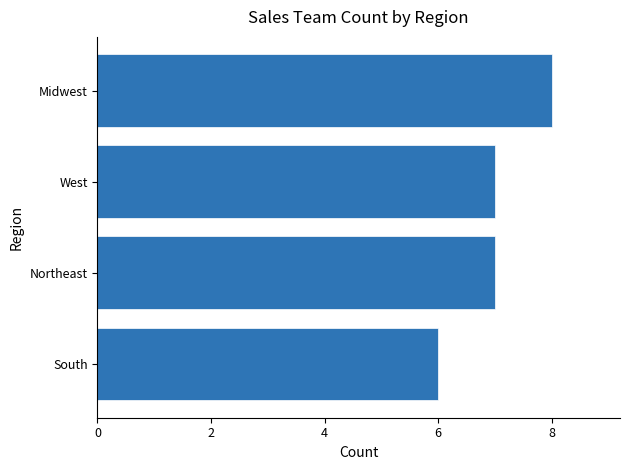

True or false: the data shows 6 at South.

True